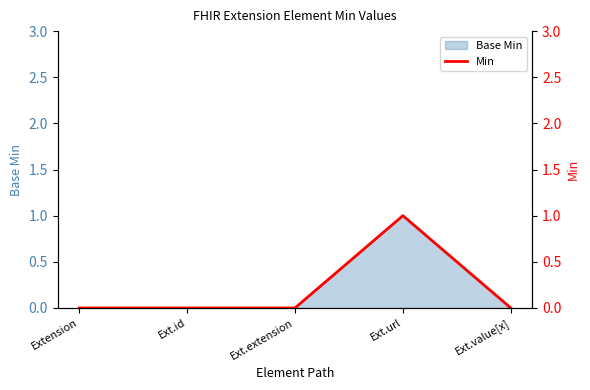

How many values are between 0 and 1?

5